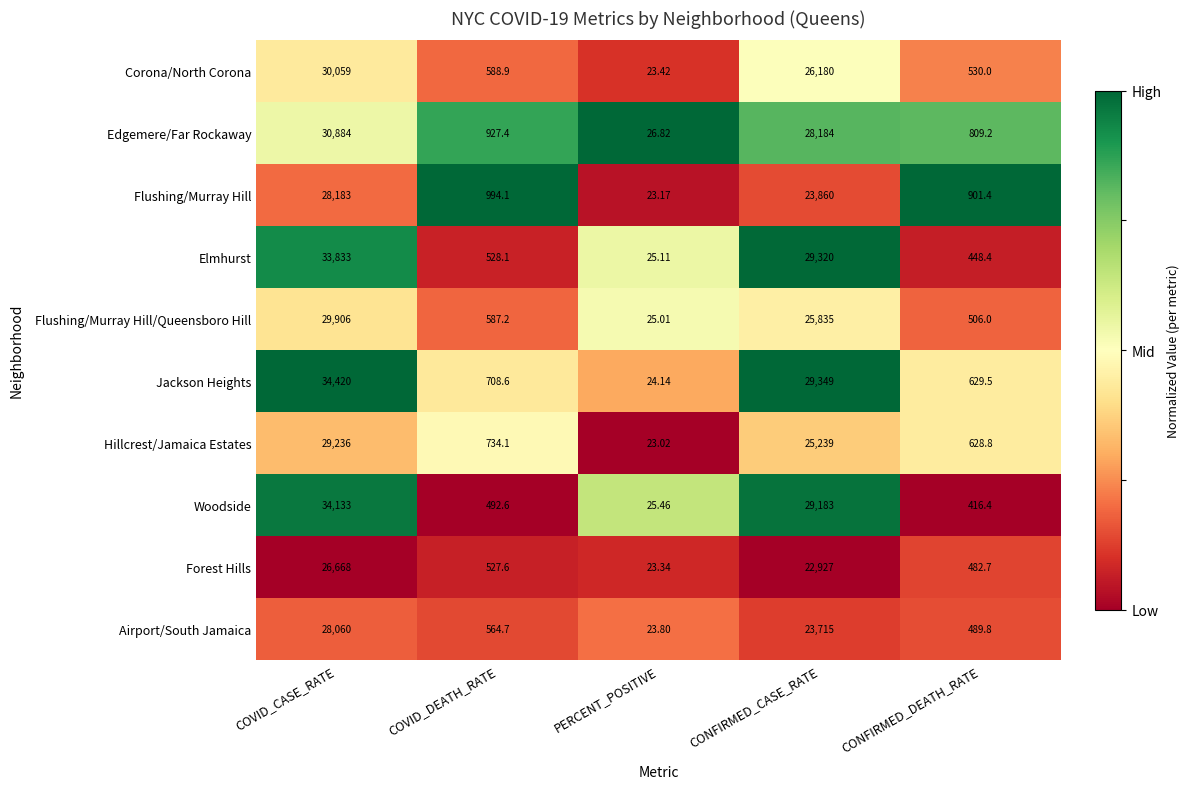

Which series has the largest total across all categories?

Jackson Heights